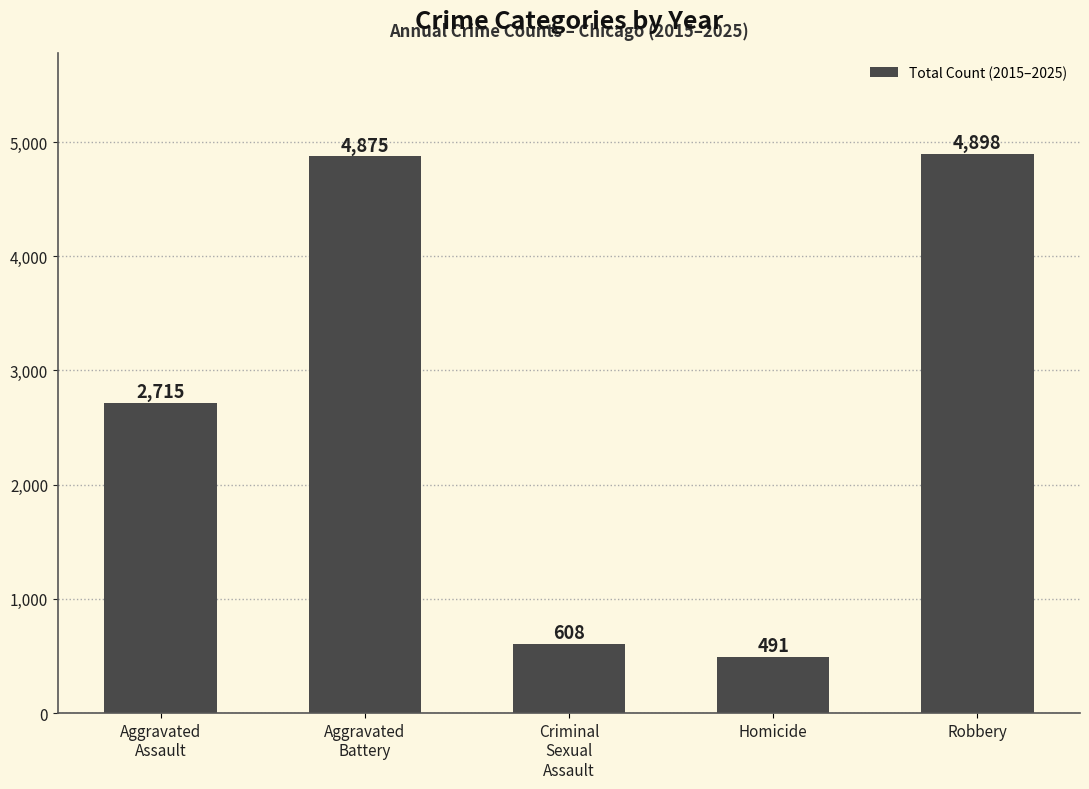

What is the ratio of the value at Aggravated
Battery to the value at Robbery?

1.0